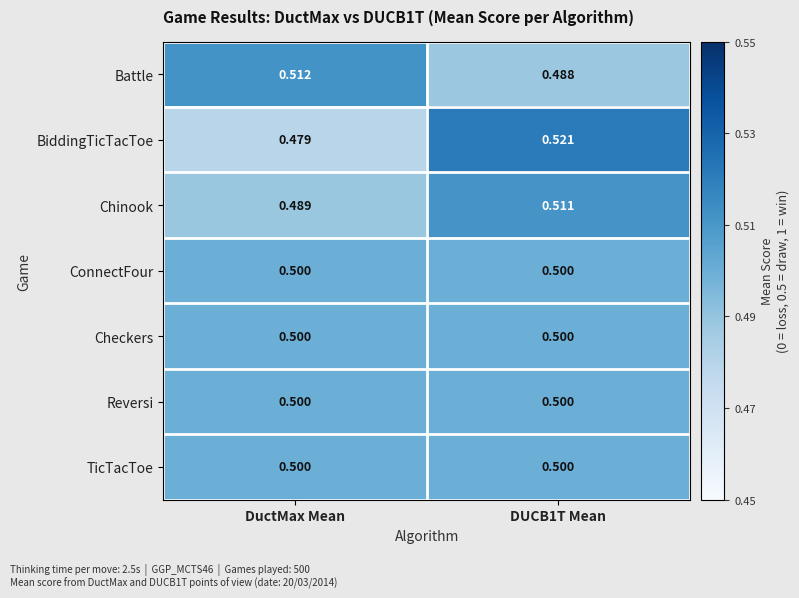

Which series has the largest range (max minus min)?

BiddingTicTacToe